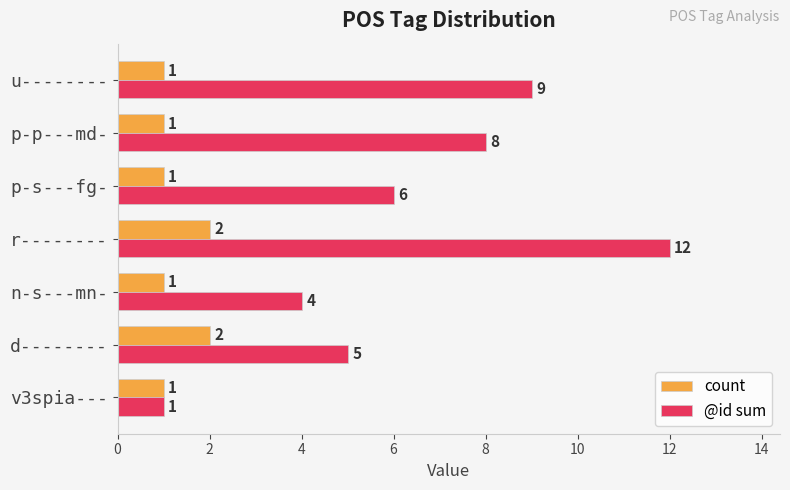

Rank the series by their maximum value, from lowest to highest.

count, @id sum